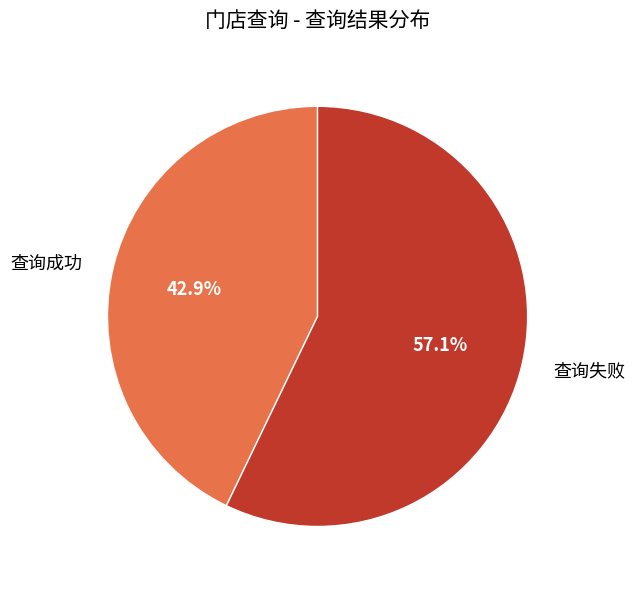

Is there any slice that represents more than half of the pie?

Yes